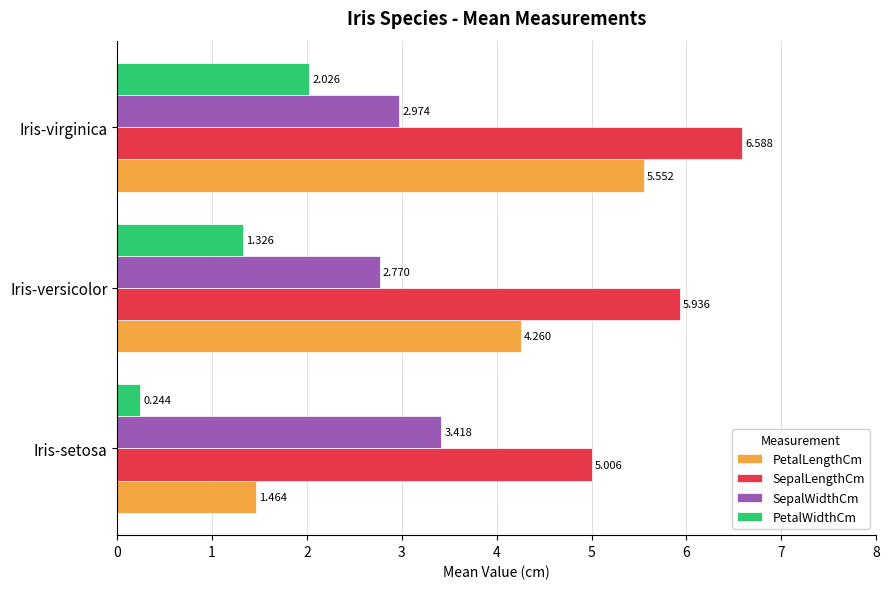

At which label is PetalWidthCm closest to 1?

Iris-versicolor